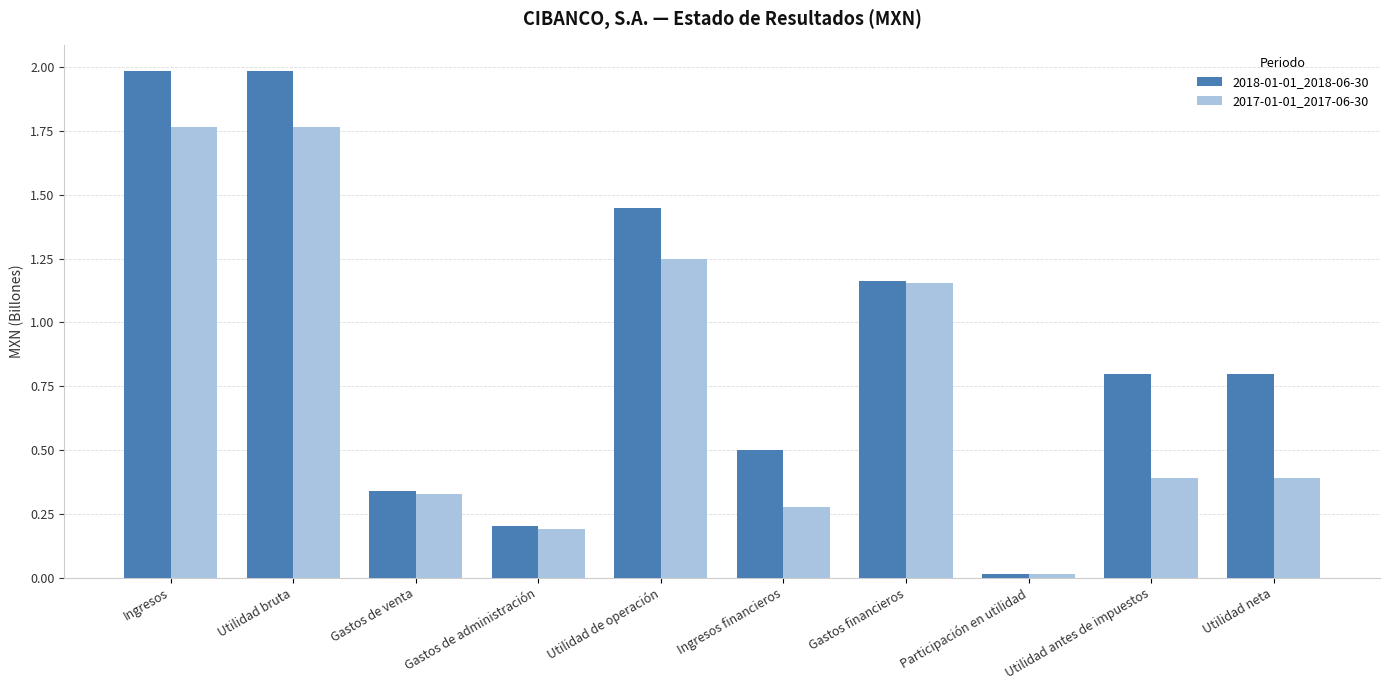

What is the spread (max minus min) of values at Utilidad de operación?

0.2